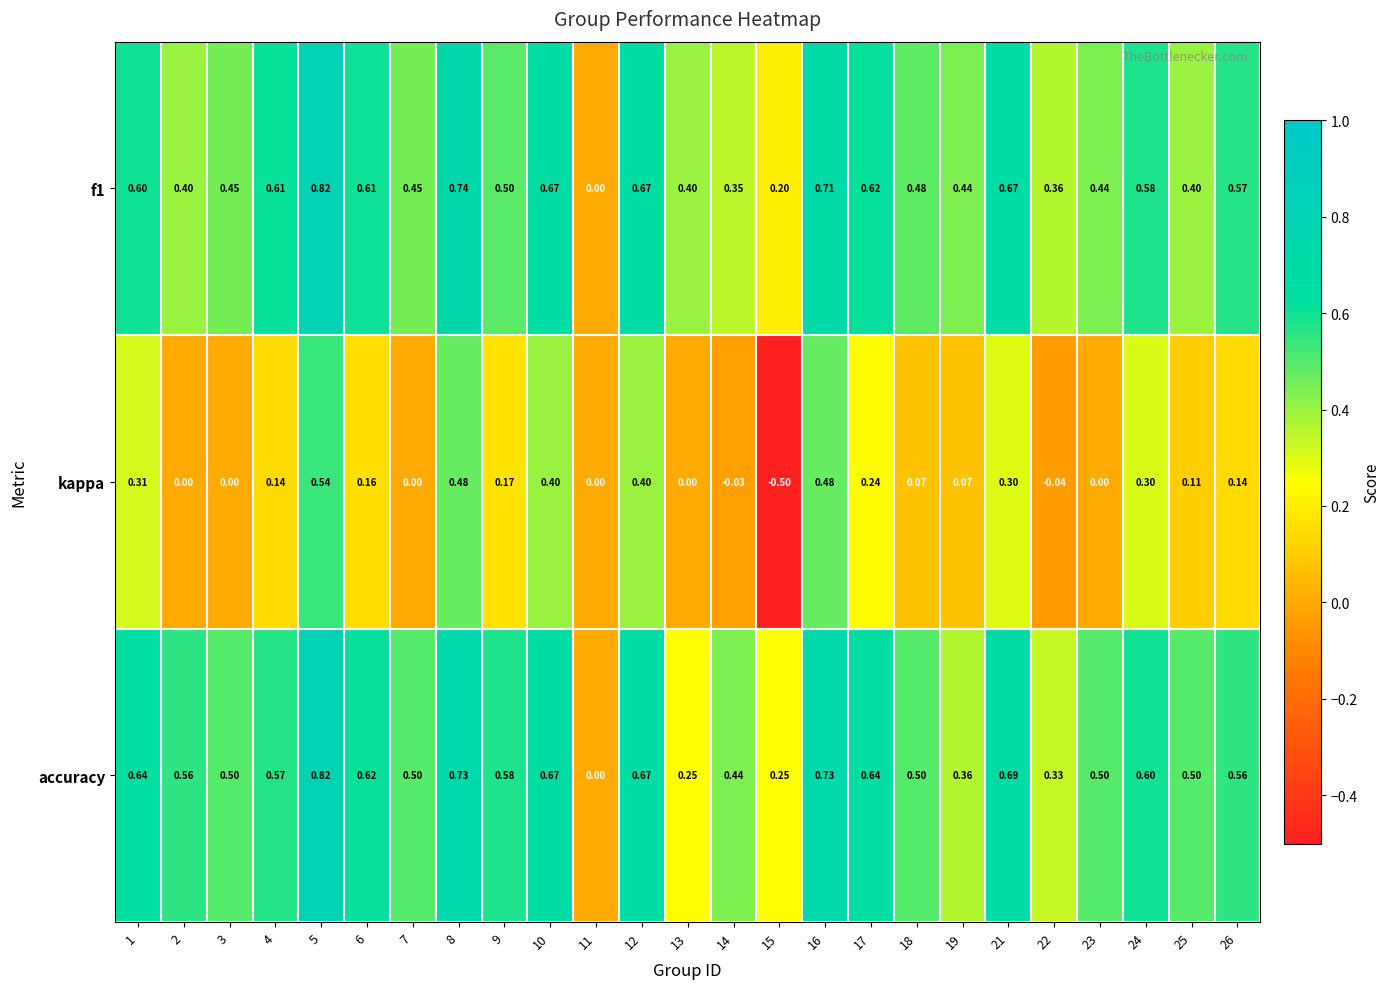

Count the number of data series in this chart.

3